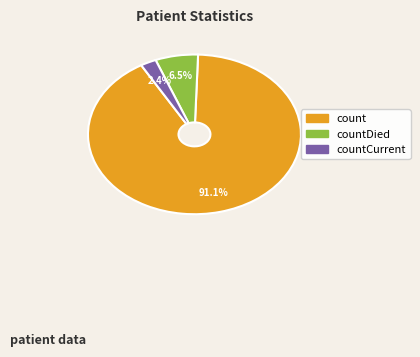

Does any single category account for the majority?

Yes